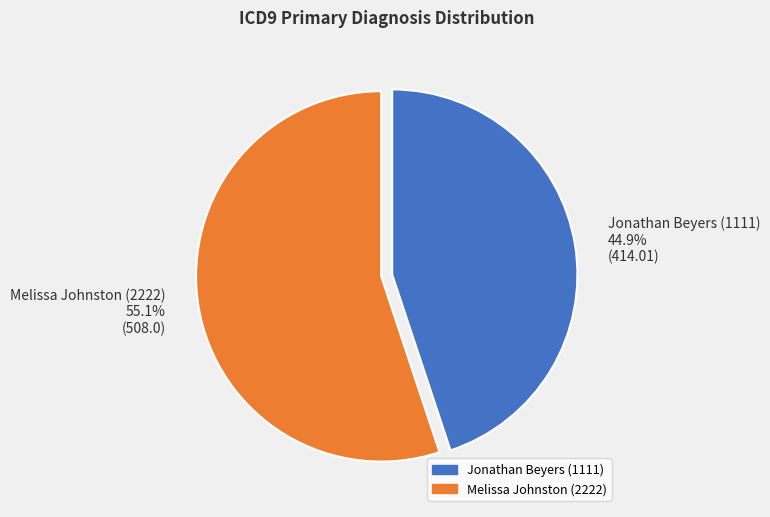

To the nearest percent, what portion does Melissa Johnston (2222) represent?

55%